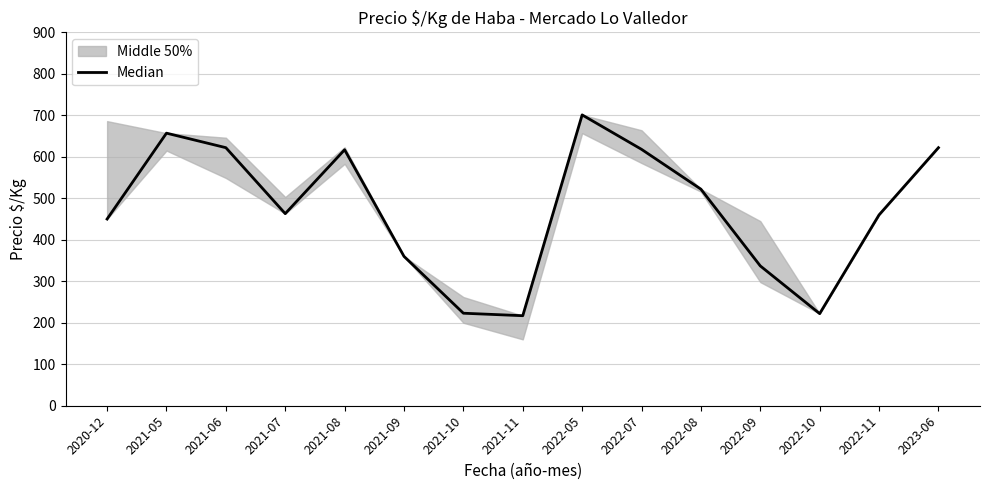

What is the difference between the values at 2021-06 and 2021-05?

35